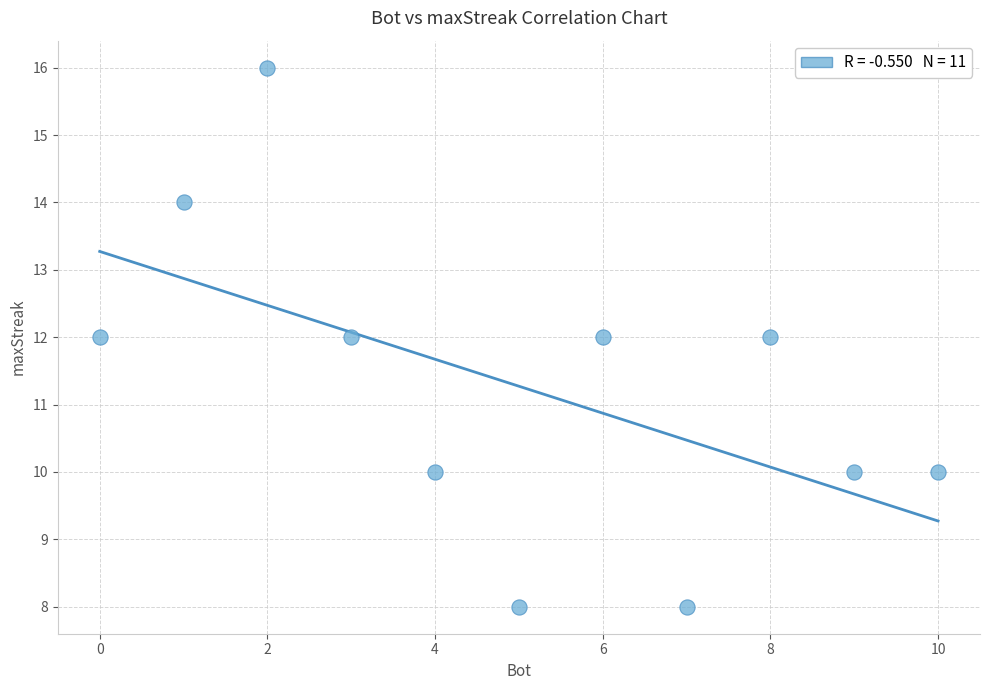

What is the average Y value?

11